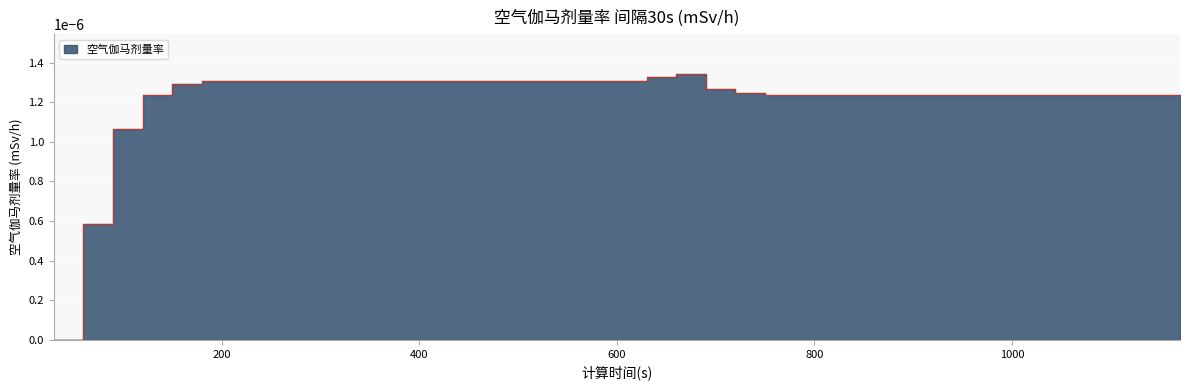

How many lines are shown in the chart?

1